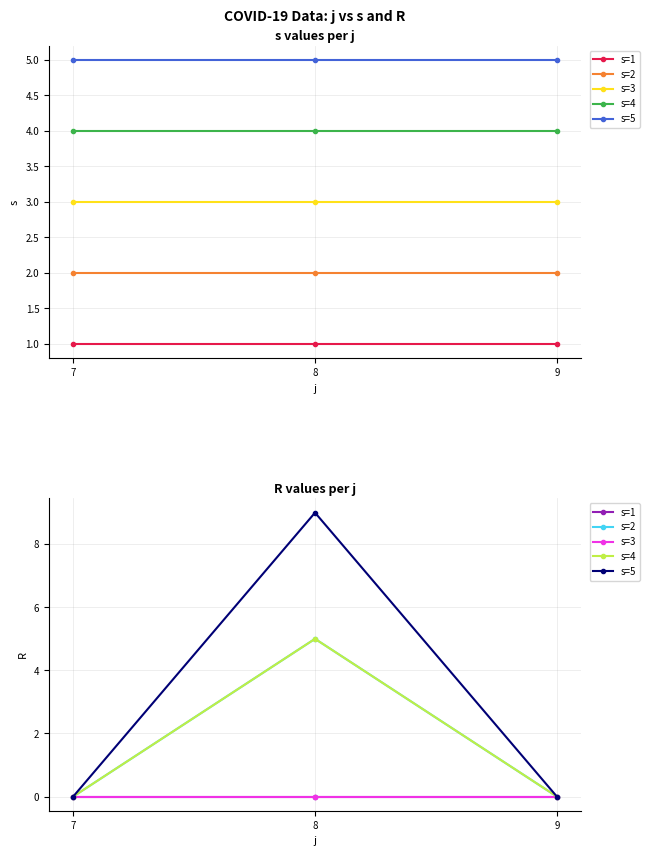

List the series in order of their peak value, lowest first.

s=1, s=3, s=2, s=4, s=5